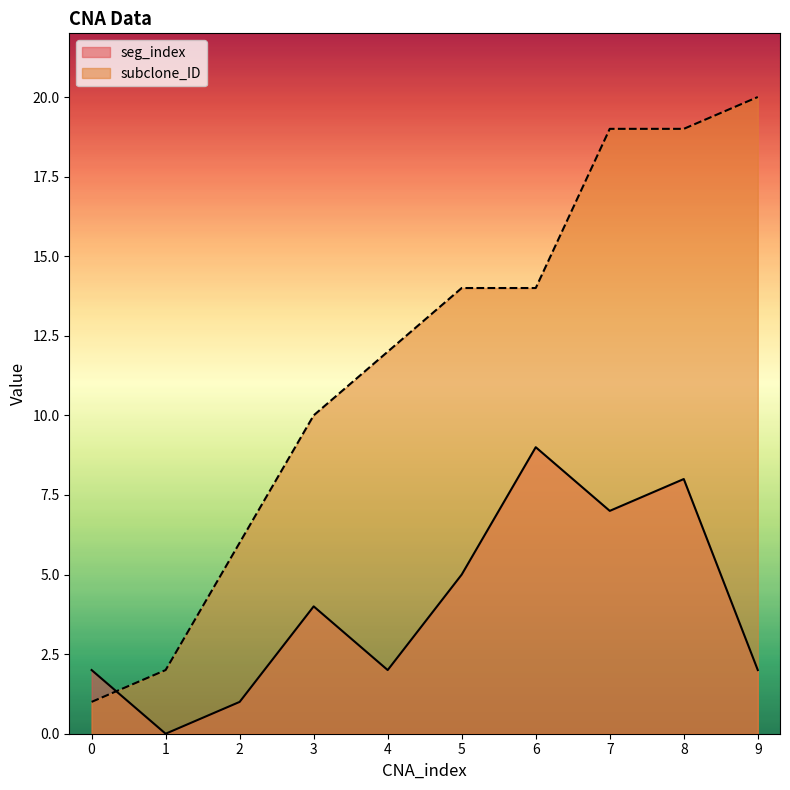

How many interior local peaks does the seg_index series have?

3